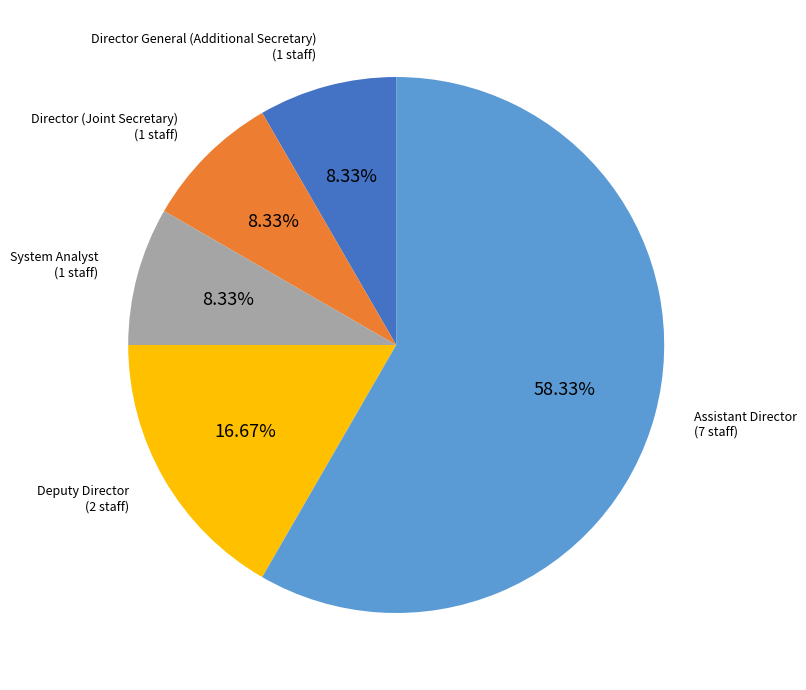

To the nearest percent, what percentage of the pie is Director (Joint Secretary)?

8%